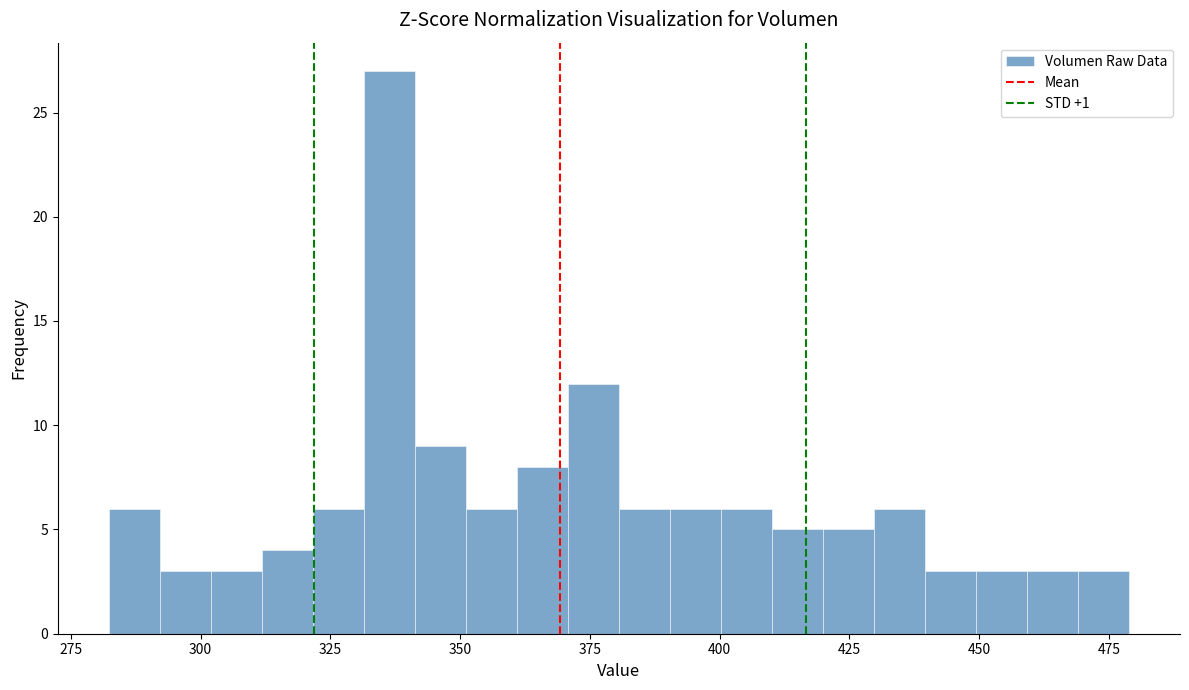

Around what value on the x-axis is the tallest bar? Give the approximate position of its centre, as read against the axis.

335